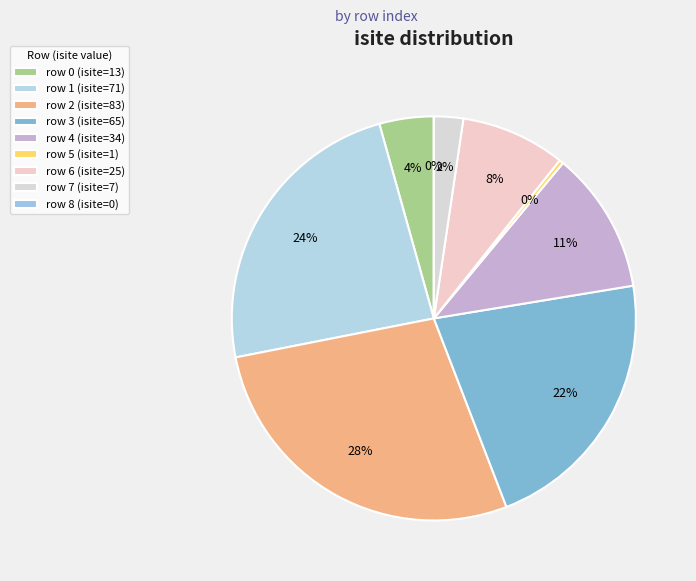

Approximately how many times larger is the value at 3 compared to 7?

9.3